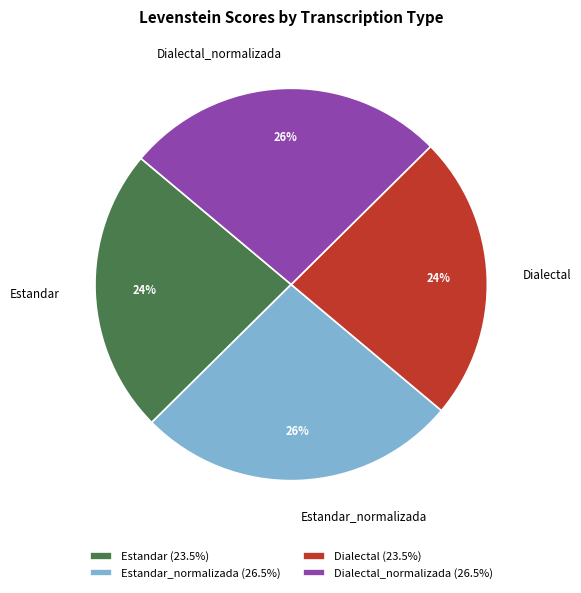

Do Estandar_normalizada and Dialectal_normalizada together represent more than half of the pie?

Yes